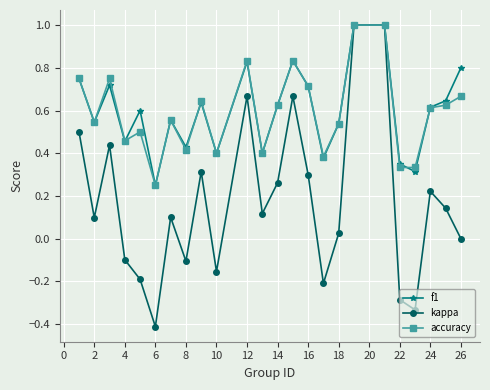

In kappa, how many points are lower than both neighbors (excluding endpoints)?

7